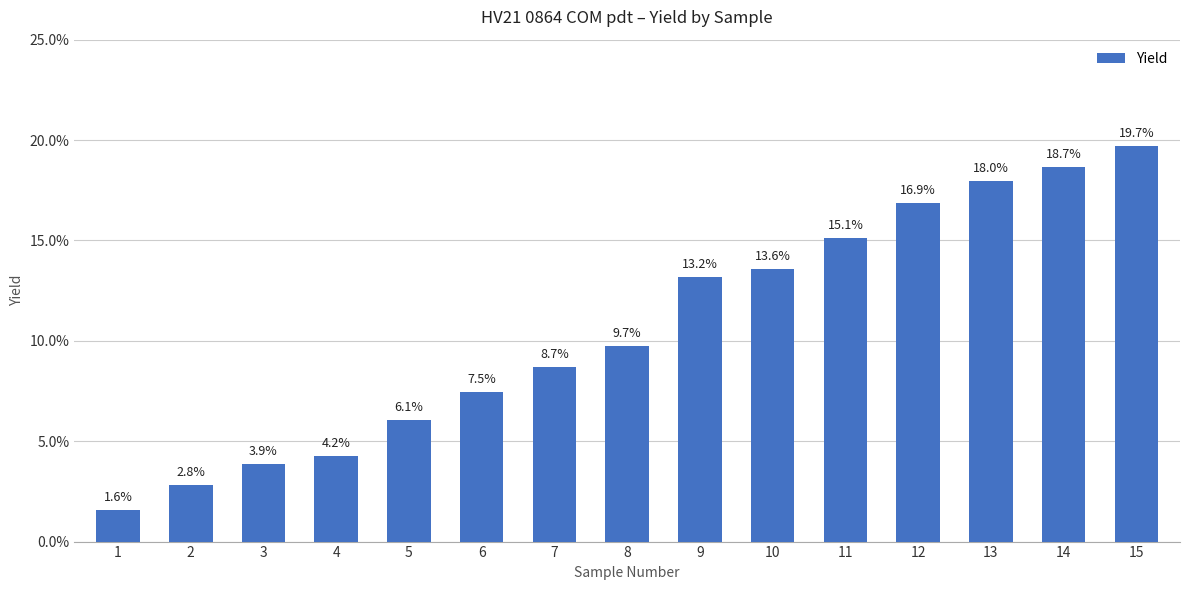

Does the chart contain any negative values?

No